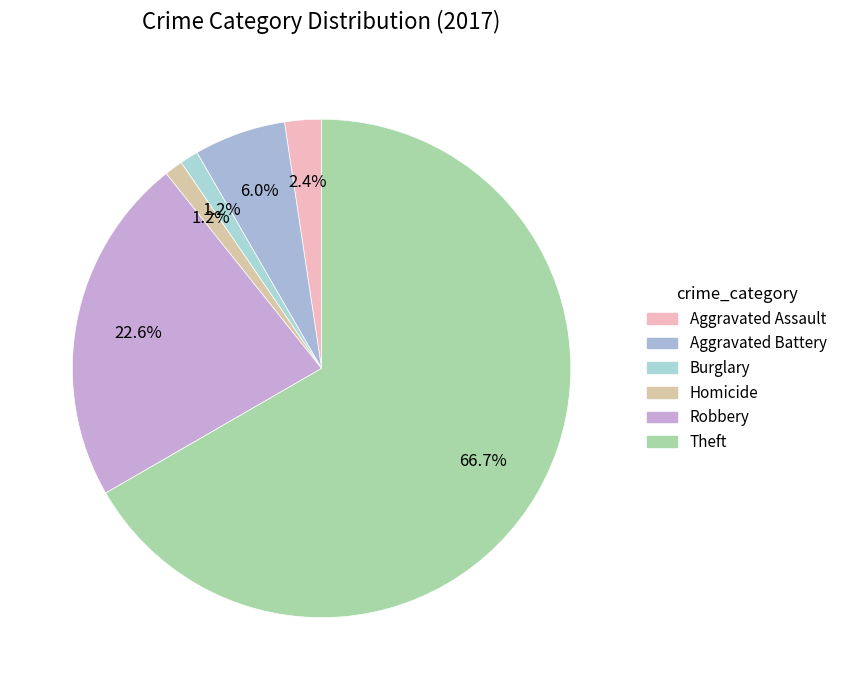

To the nearest percent, what percentage of the pie is Aggravated Battery?

6%